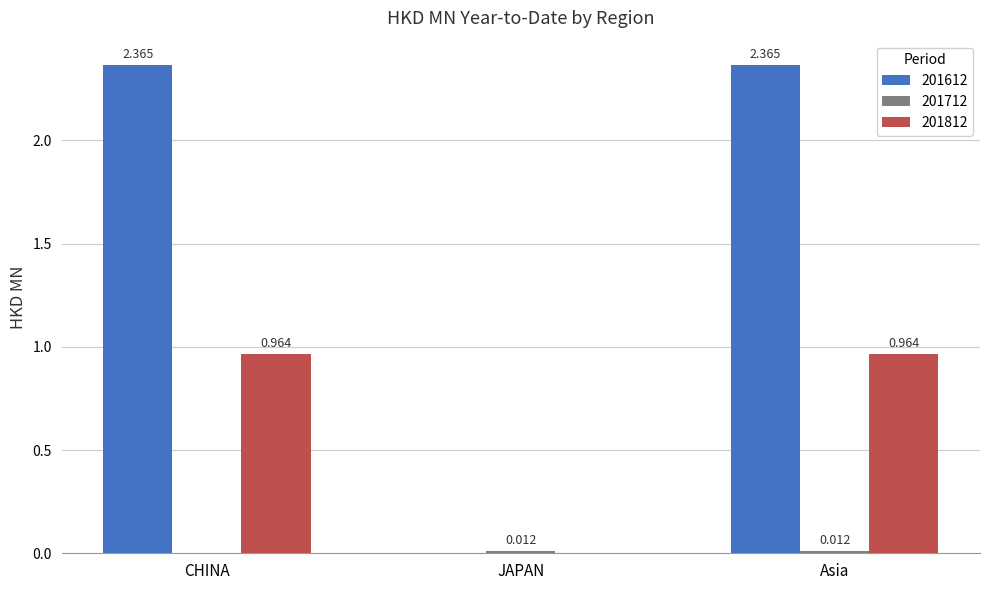

At which label is 201812 closest to 0?

JAPAN